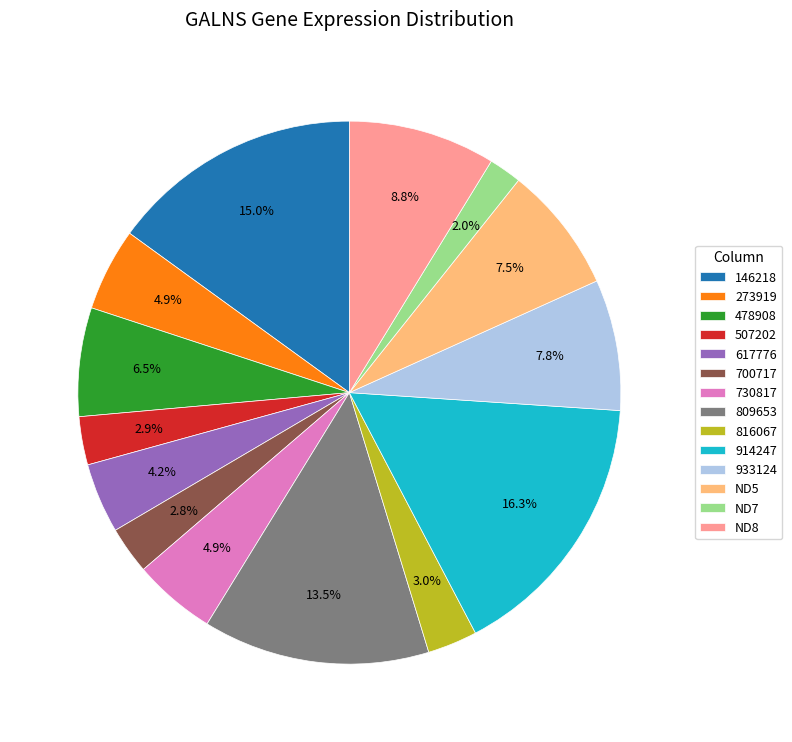

How many slices are in this pie chart?

14